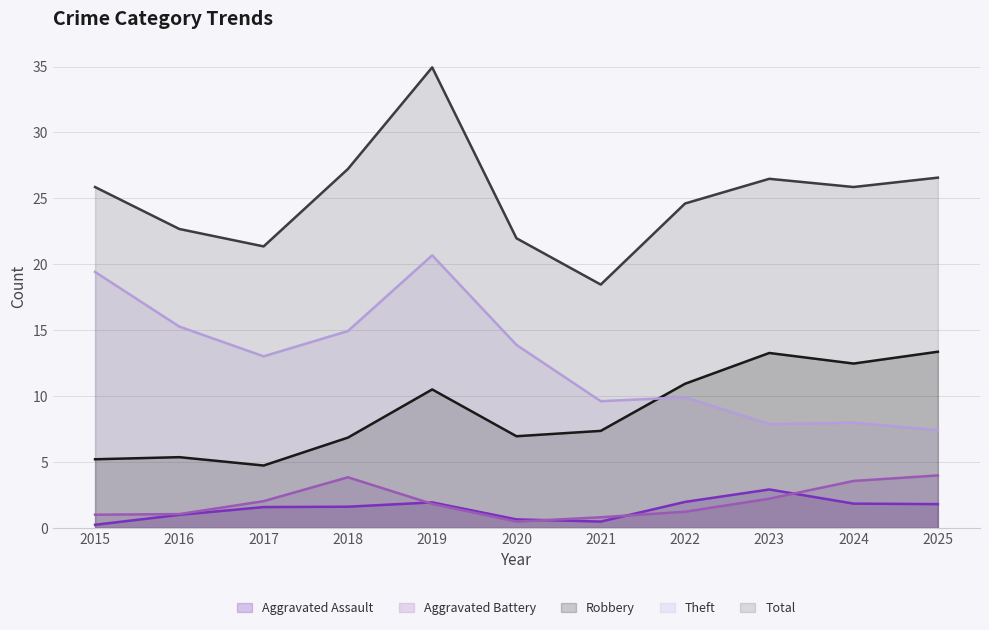

True or false: Theft has more than 0 points higher than both neighbors.

True